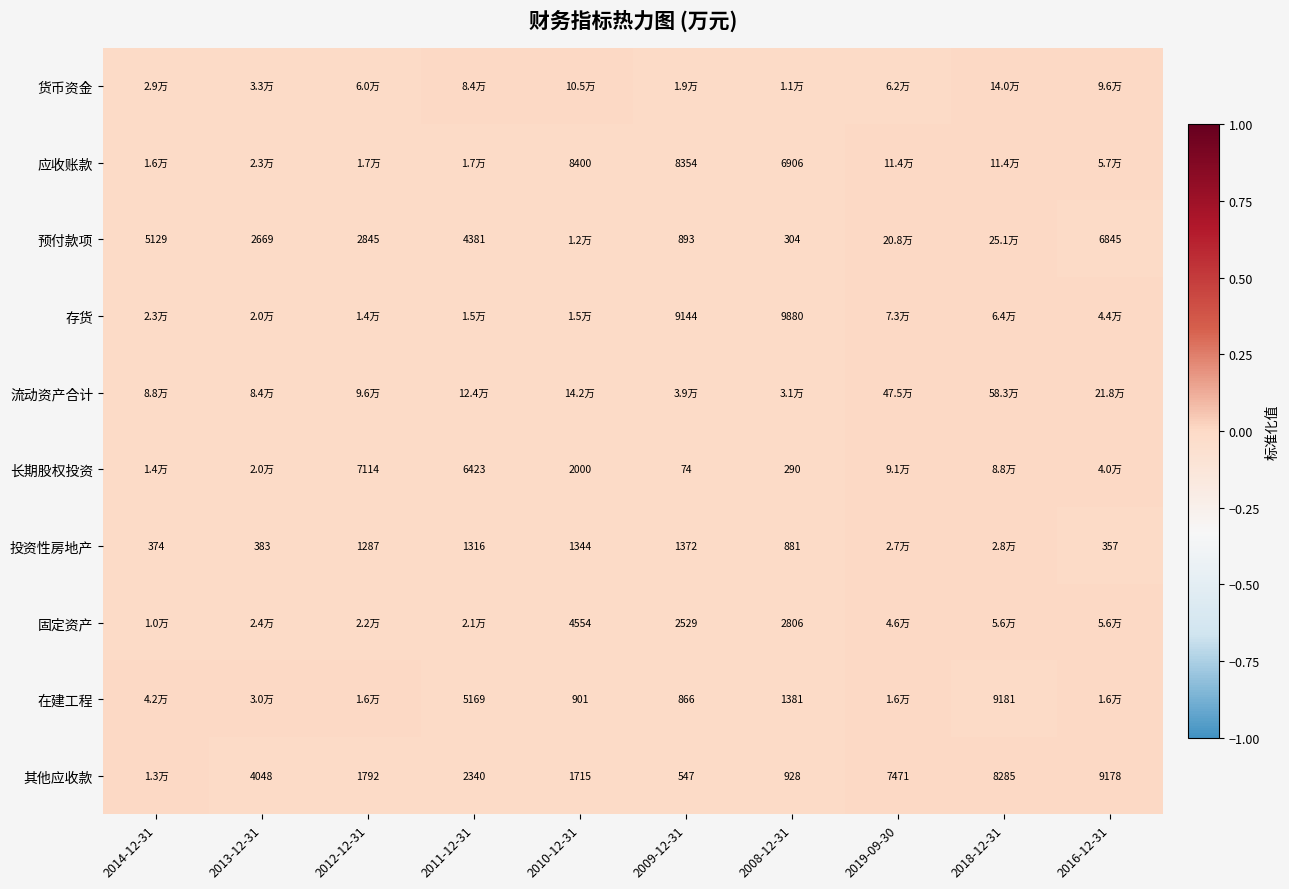

The 存货 series shows 9144.0 at 2009-12-31. True or false?

True